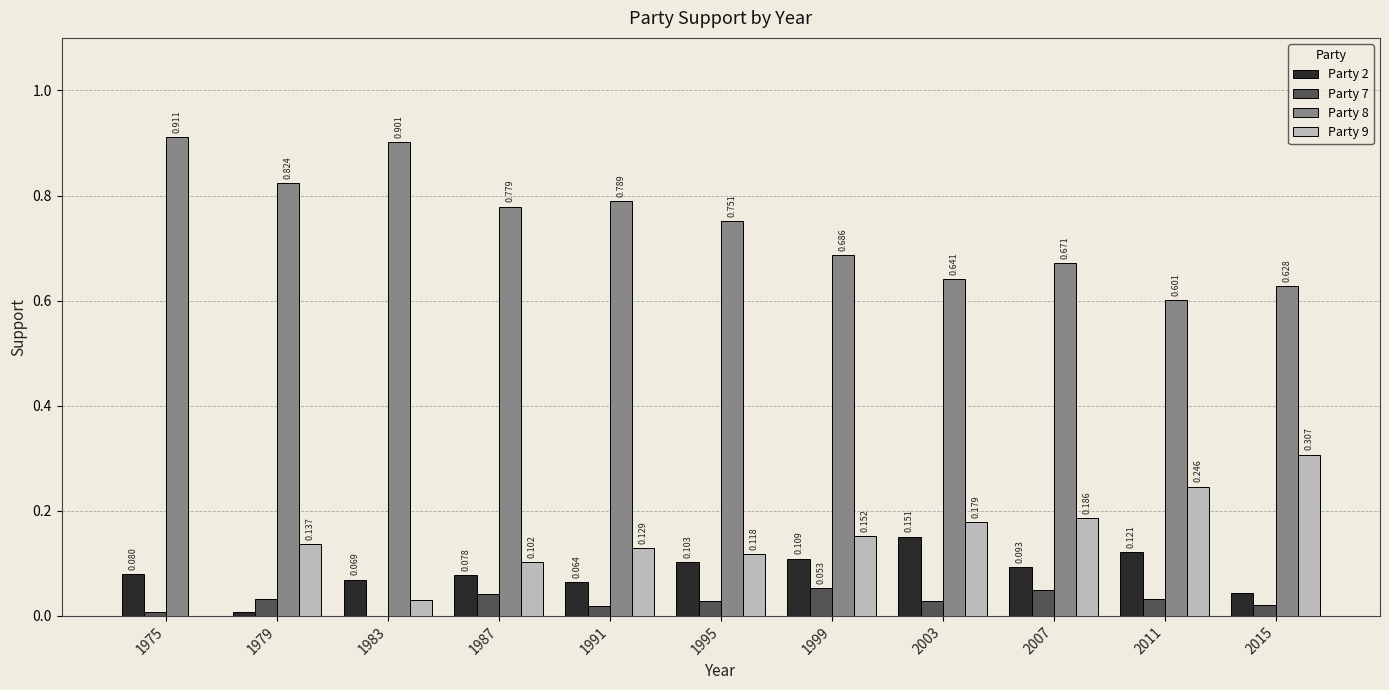

The Party 8 series shows 0.3 at 2007. True or false?

False